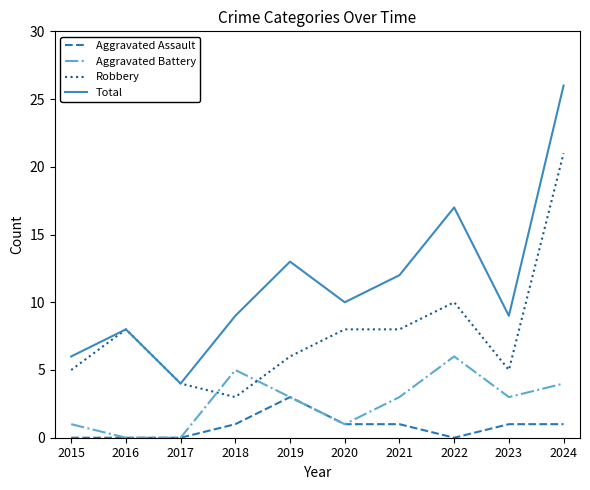

At which category does the chart reach its peak across all series?

2024